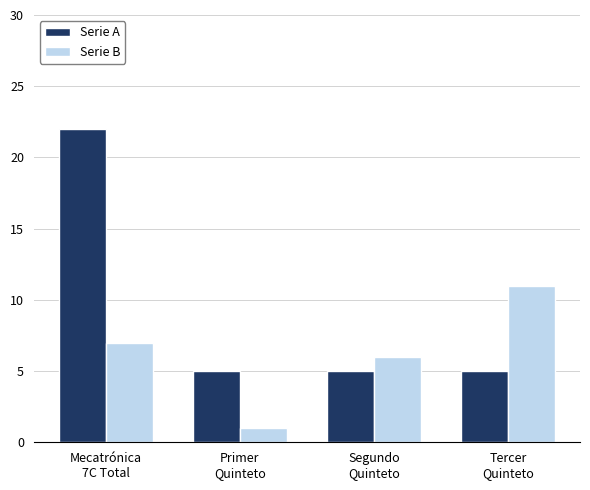

Which series has the widest spread of values?

Serie A